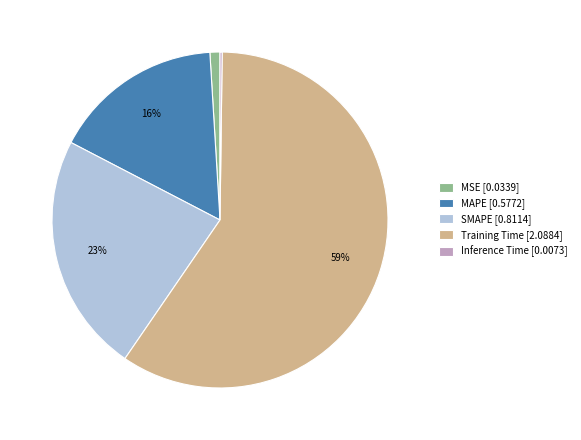

Is MAPE the majority of the pie?

No